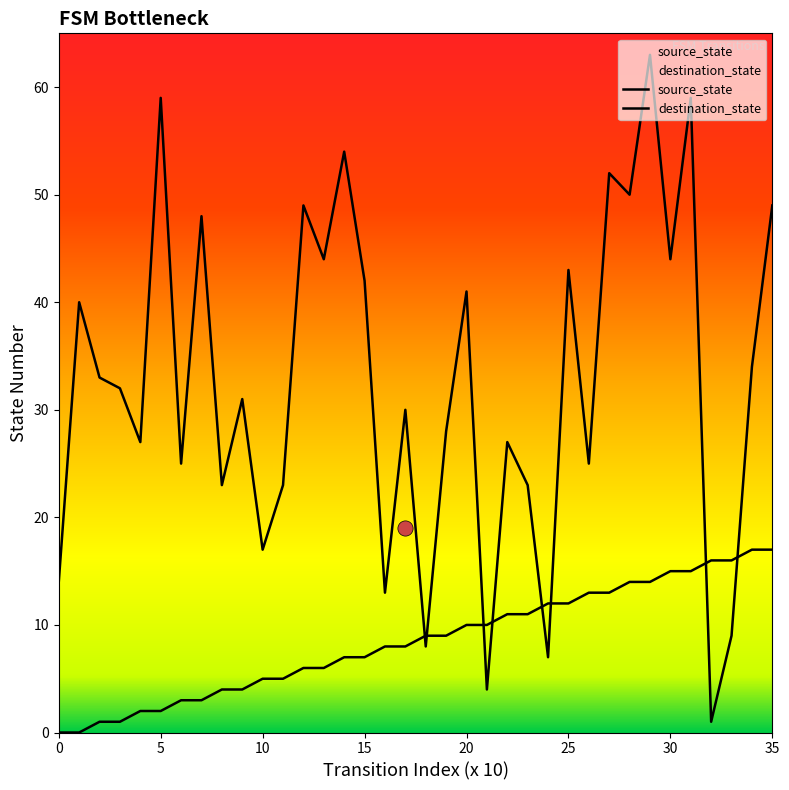

At which category is the sum across all series the highest?

29